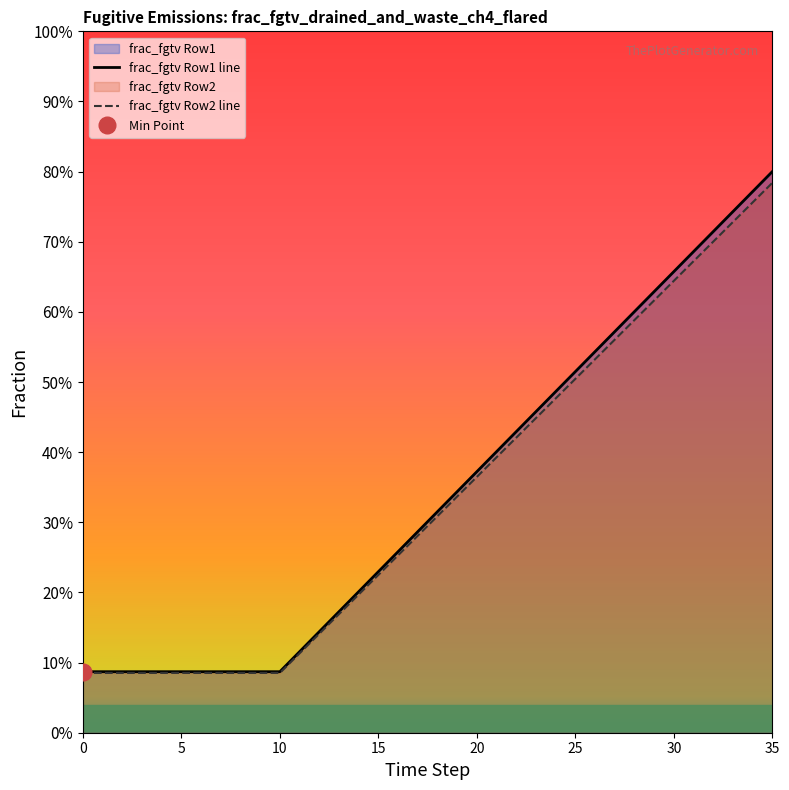

What is the average value of the frac_fgtv Row2 line series?

0.3